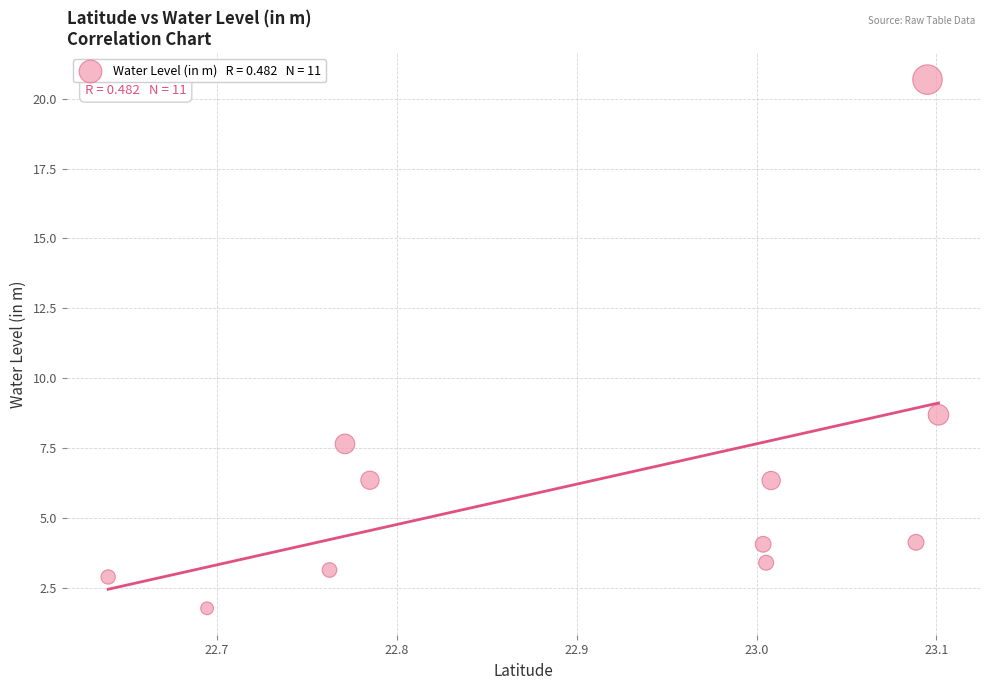

What is the range of Y values (max minus min)?

18.9